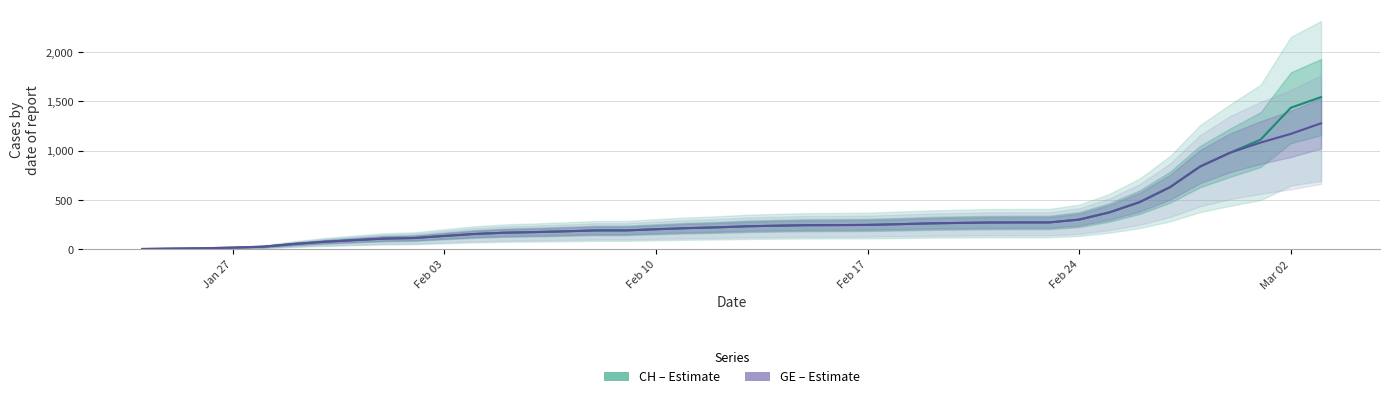

What is the value of the CH (Estimate) point at the 34th from the left?

479